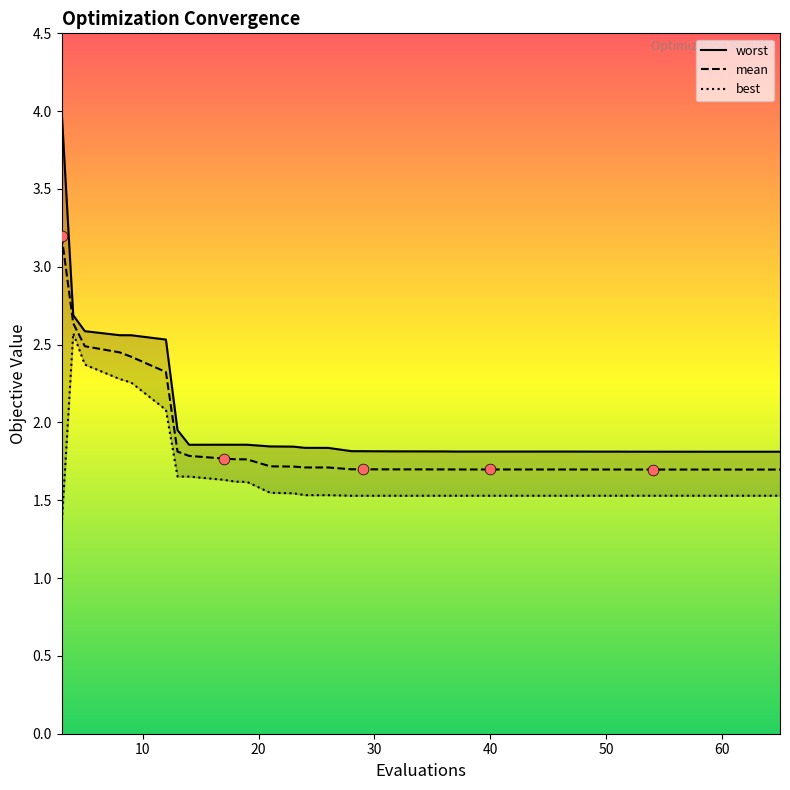

At how many categories does at least one series exceed 2?

6